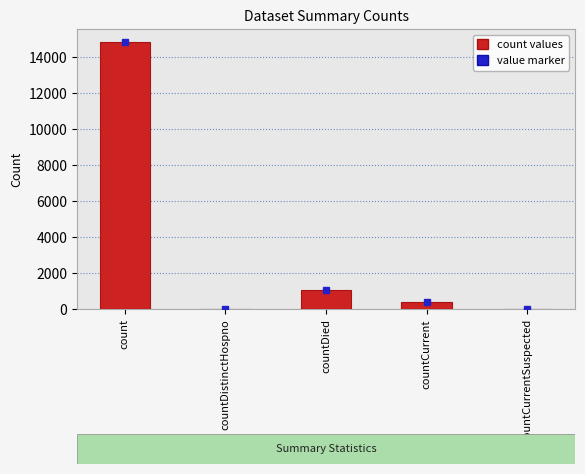

The chart shows a value of 565 at countDied. True or false?

False